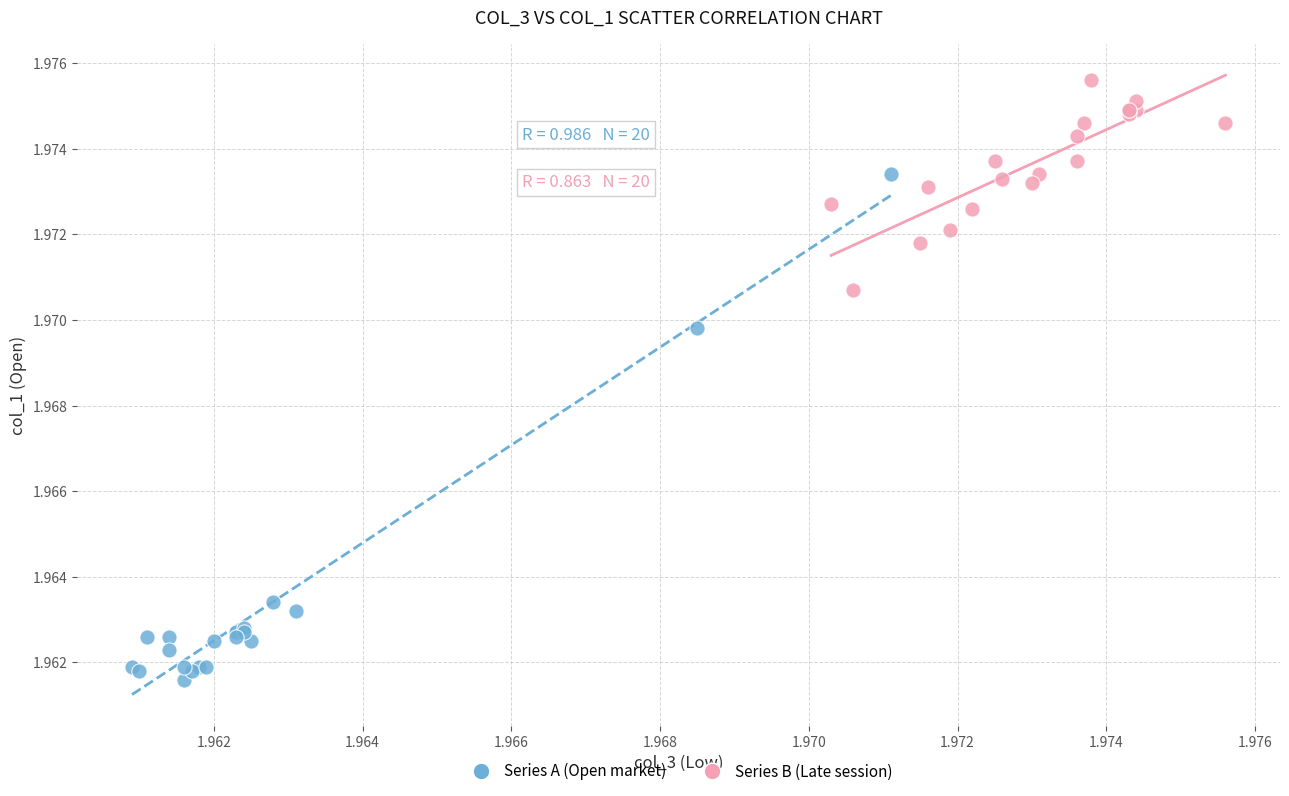

Which series contains the lowest Y value?

Series A (Open market)